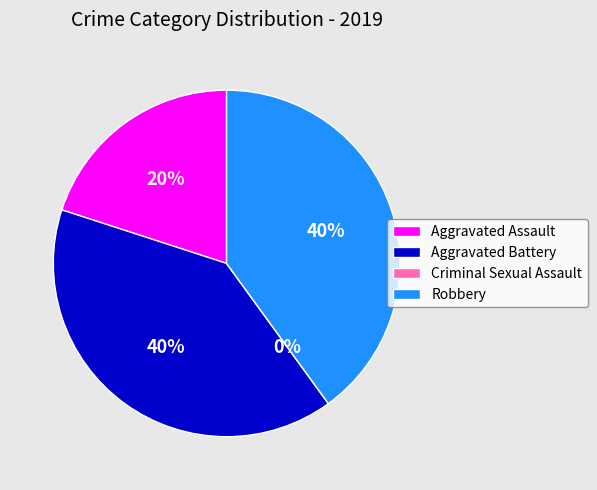

Is it true that Robbery is 40% of the pie?

True